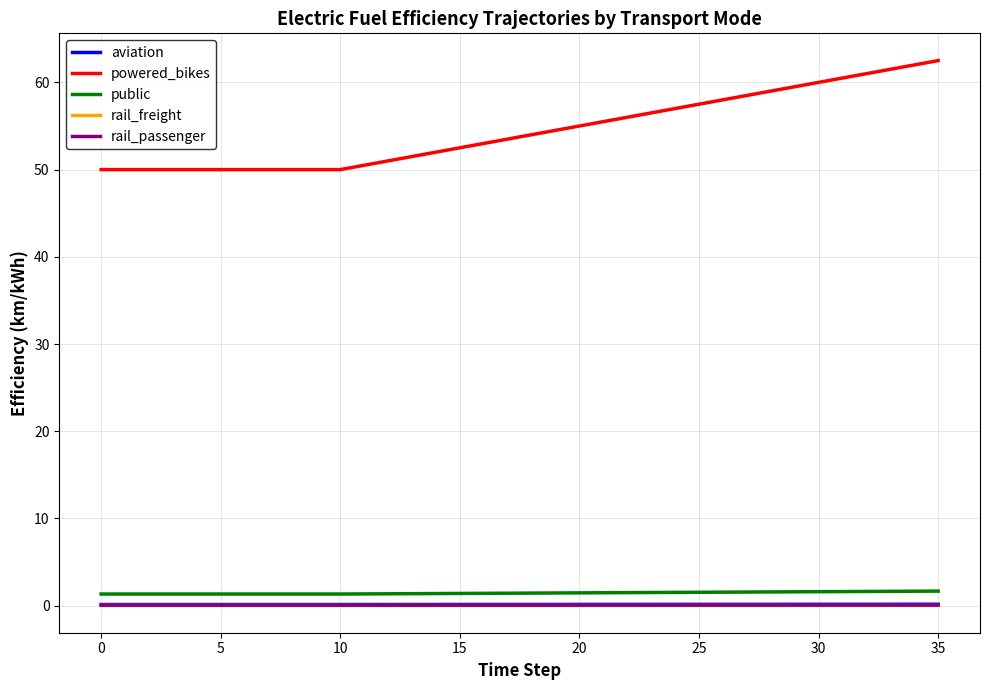

What is the maximum value shown in the chart?

62.5